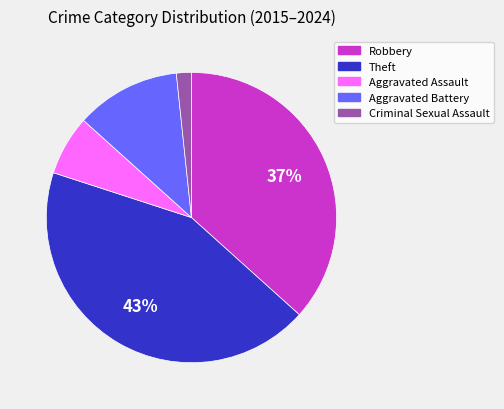

The Theft slice represents 43% of the pie. True or false?

True